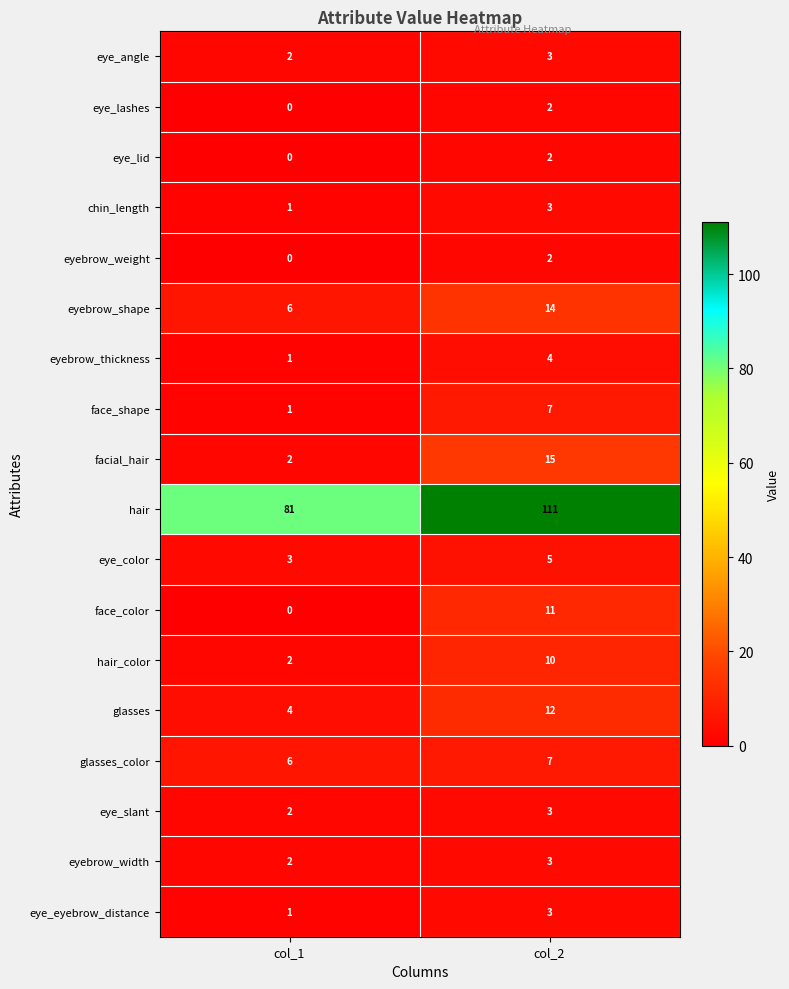

Is it true that hair equals 199 at col_2?

False